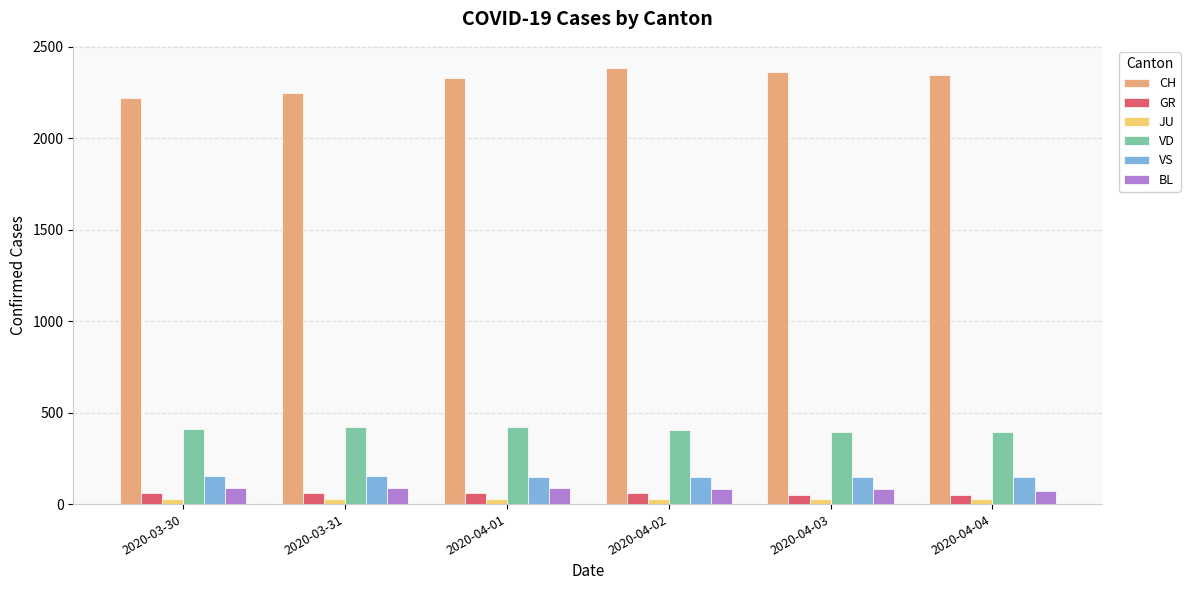

What is the average value of the CH series?

2316